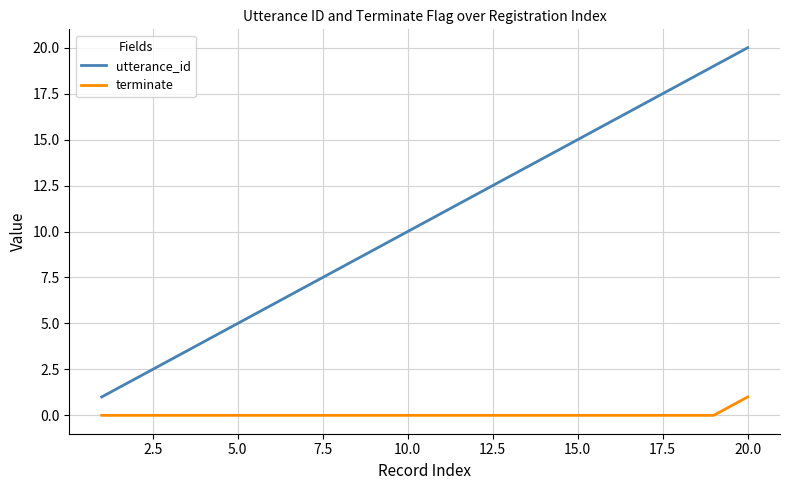

What is the maximum value for utterance_id?

20